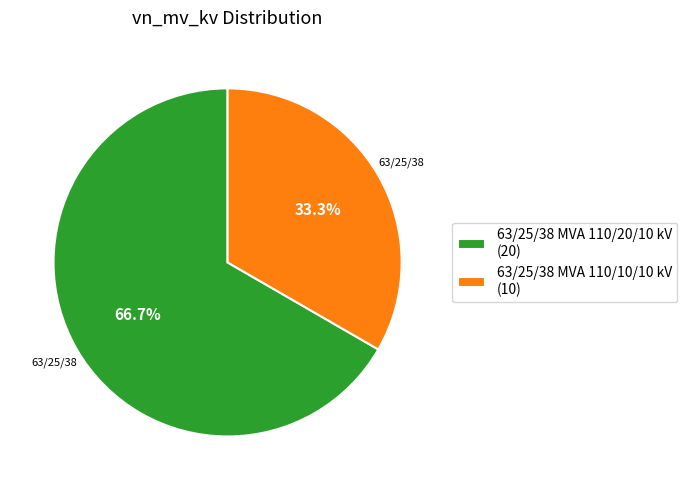

What is the largest slice in the pie chart?

63/25/38 MVA 110/20/10 kV